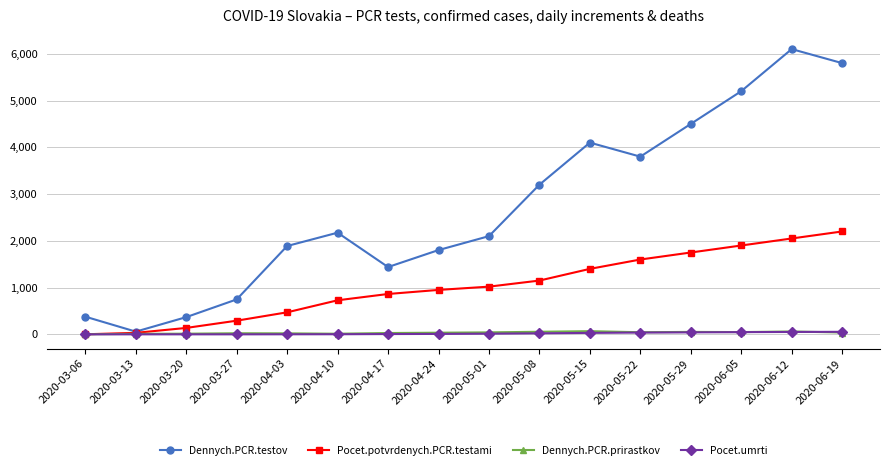

What is the label of the 16th point from the left?

2020-06-19